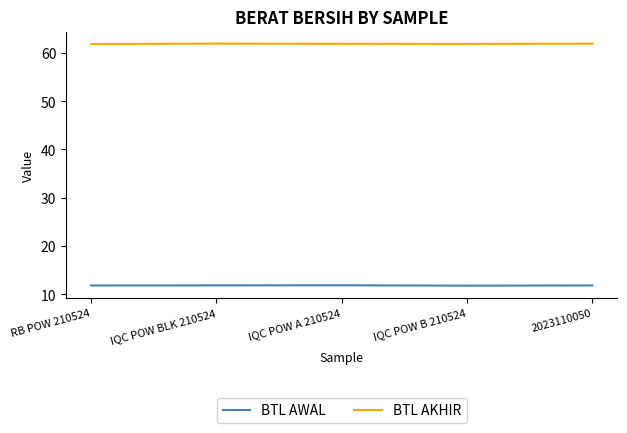

What is the total value across all series at RB POW 210524?

73.7